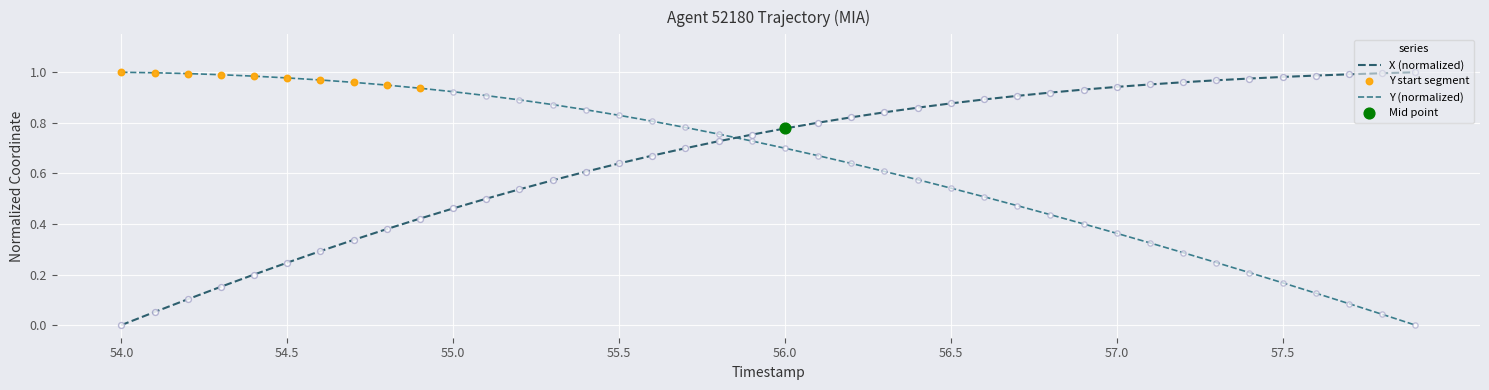

True or false: X (normalized) and Y (normalized) intersect in this chart.

True